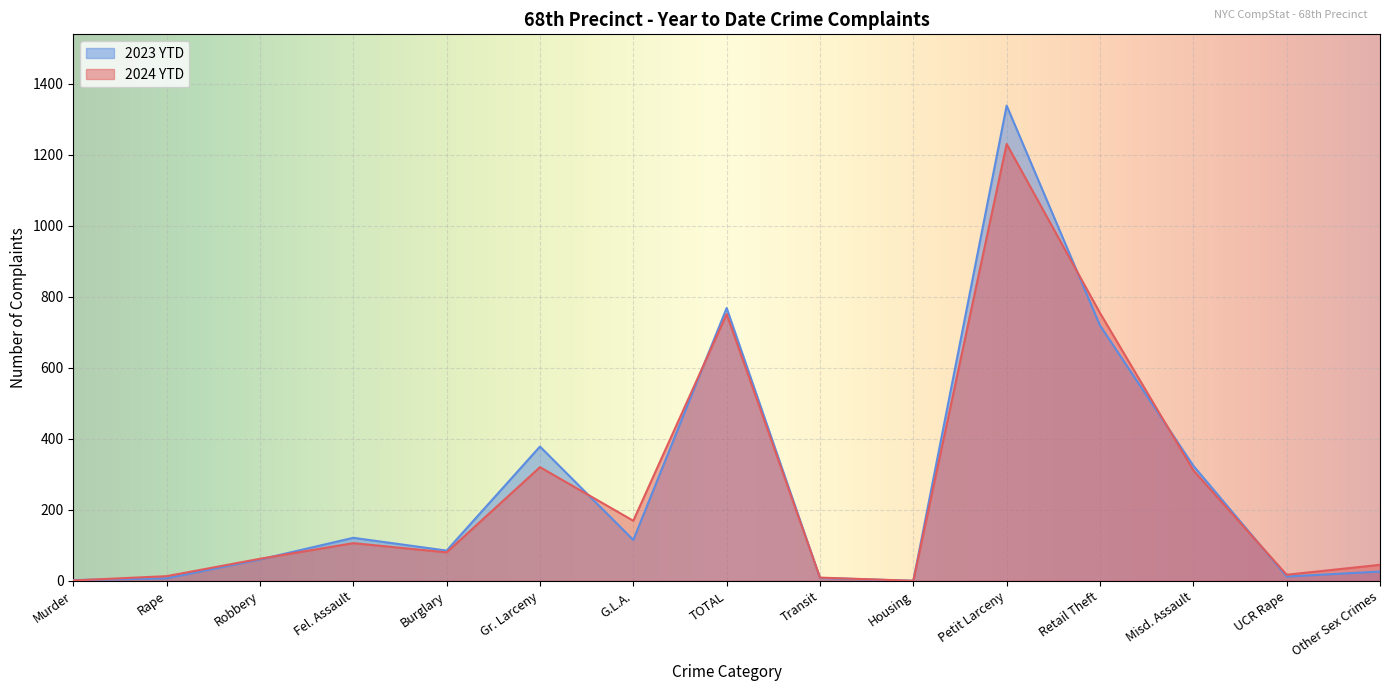

How many values in the 2023 YTD series are below 85?

7